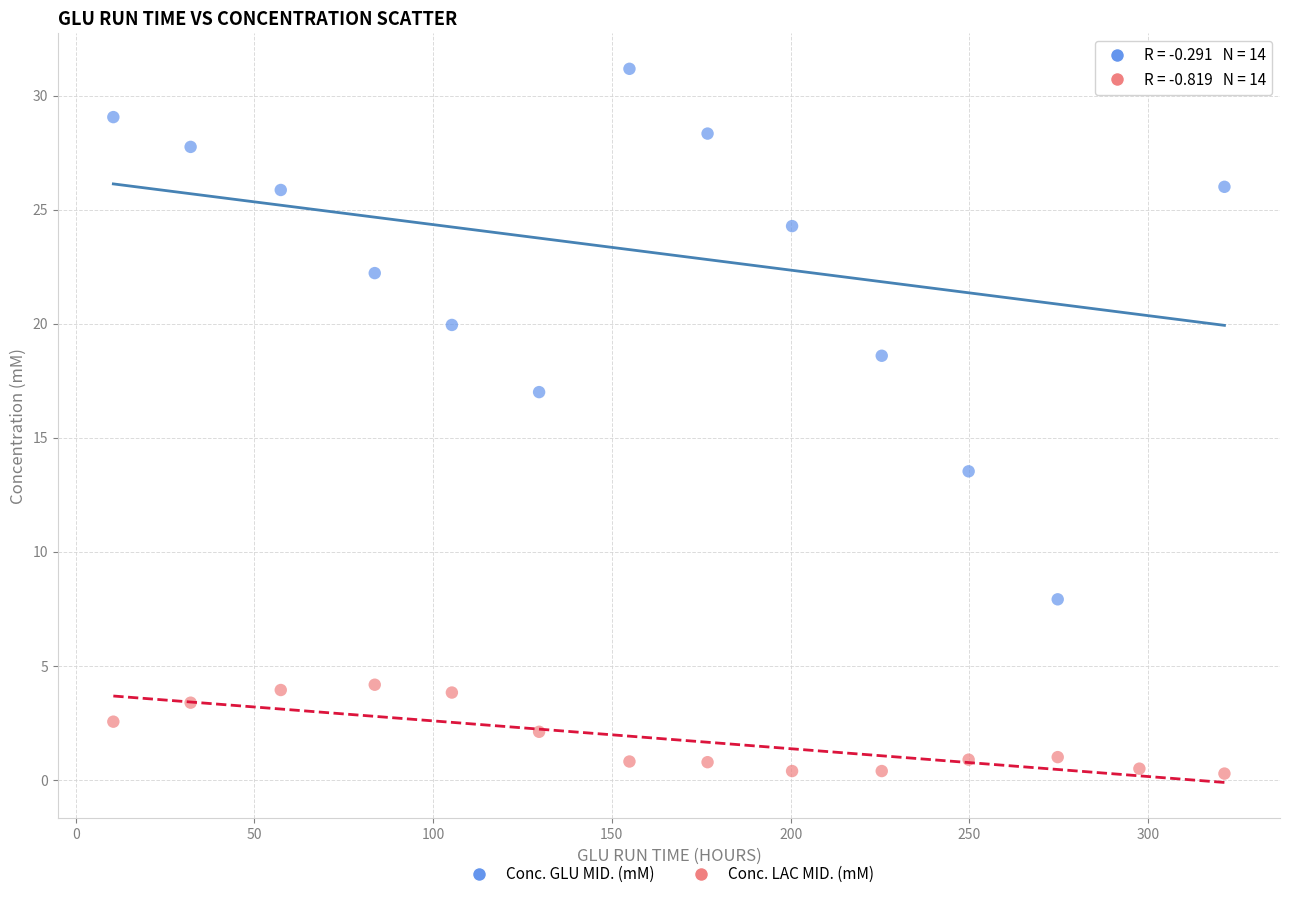

Across all series, what Y value is closest to 15?

13.5